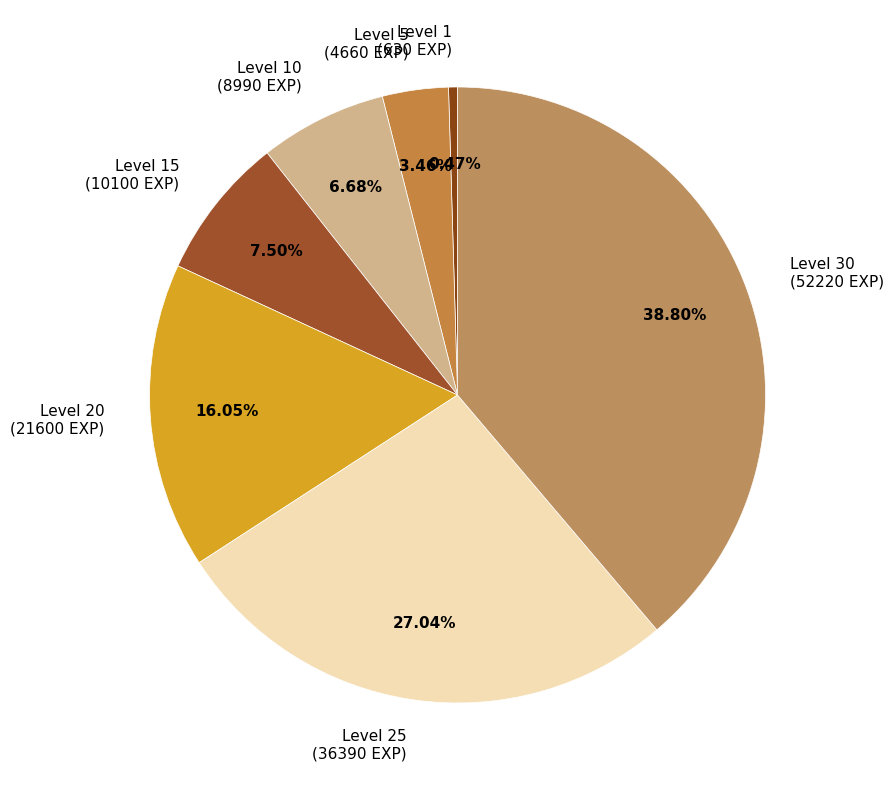

Rank the categories by value from highest to lowest.

Level 30 (52220 EXP), Level 25 (36390 EXP), Level 20 (21600 EXP), Level 15 (10100 EXP), Level 10 (8990 EXP), Level 5 (4660 EXP), Level 1 (630 EXP)